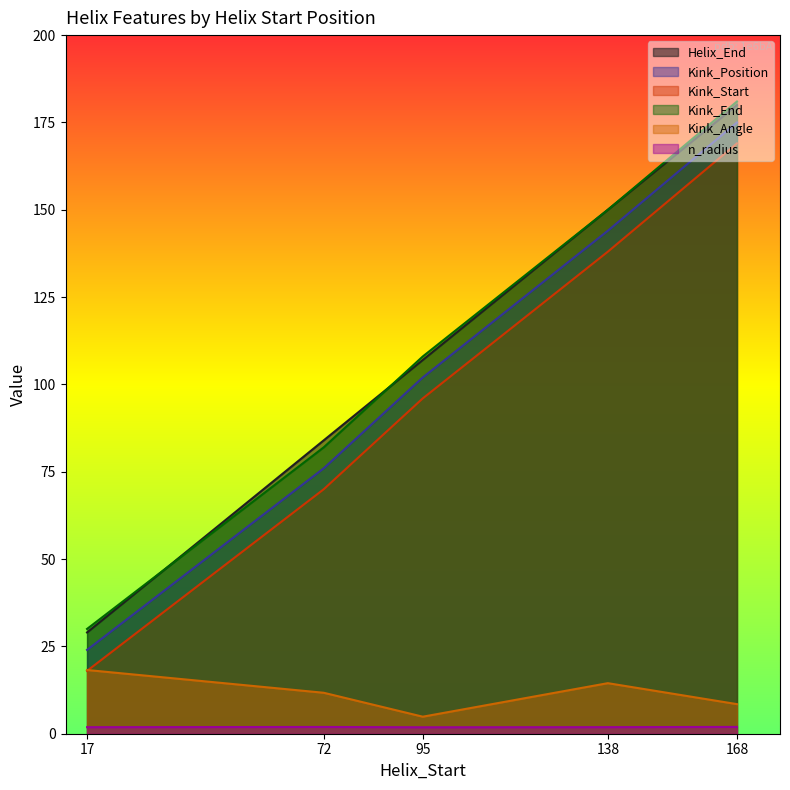

What is the maximum value for Kink_End?

181.0